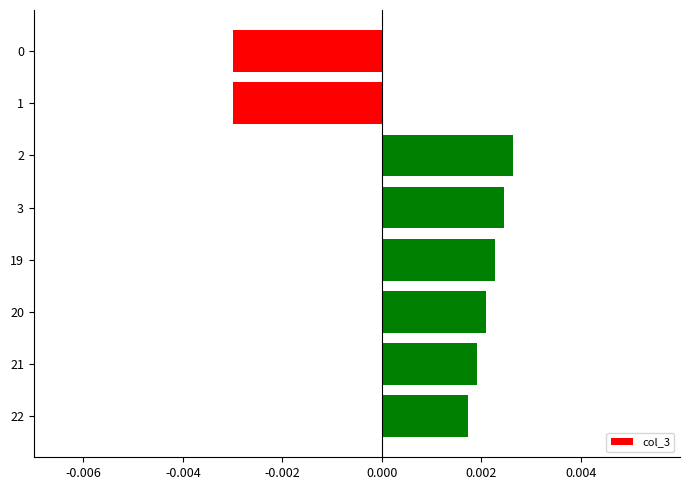

Which has a higher value, 20 or 22?

20